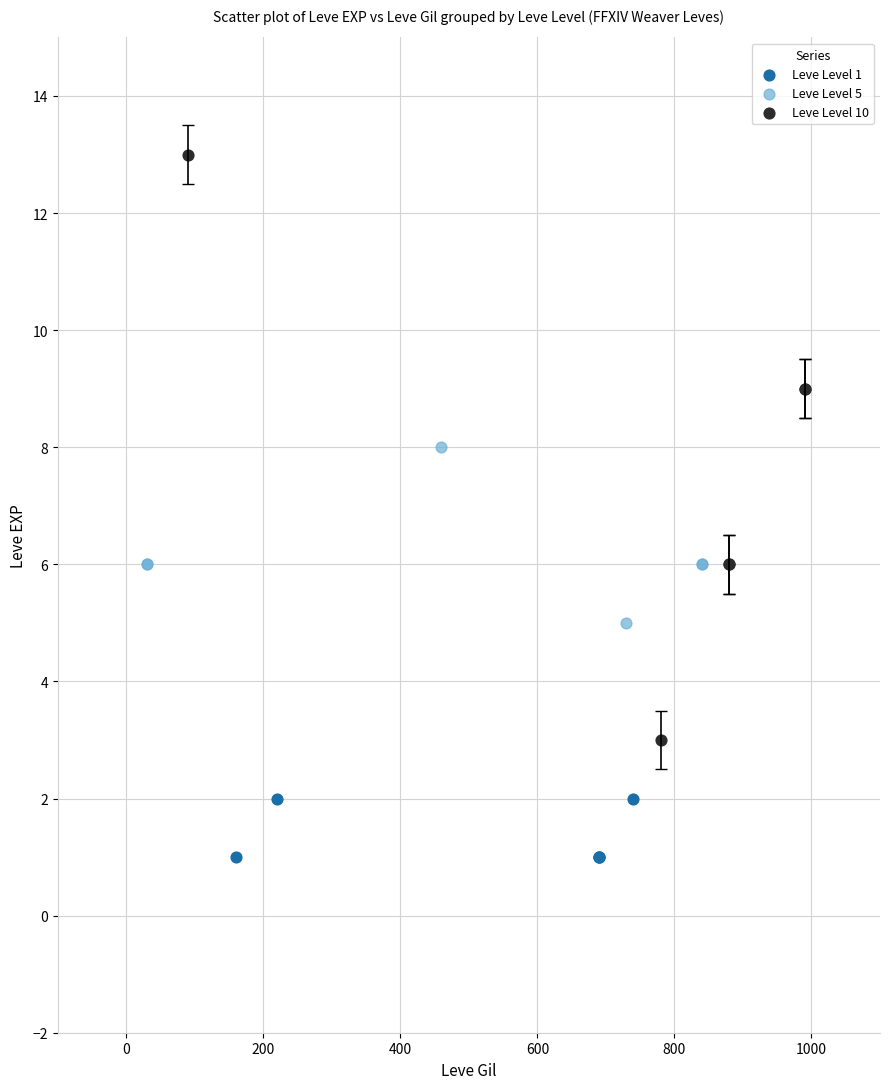

Which series reaches the minimum Y coordinate?

Leve Level 1